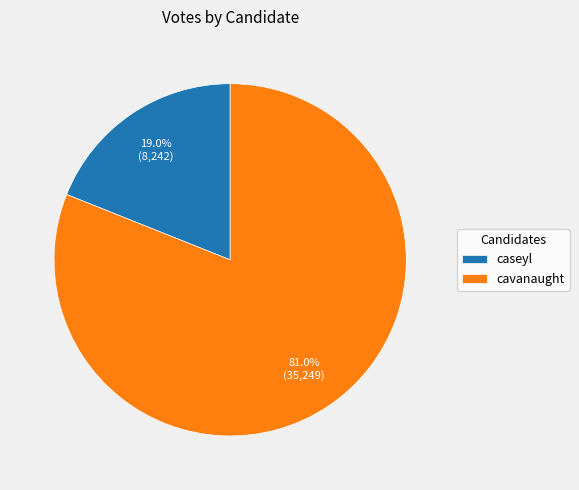

True or false: cavanaught accounts for 70% of the total.

False